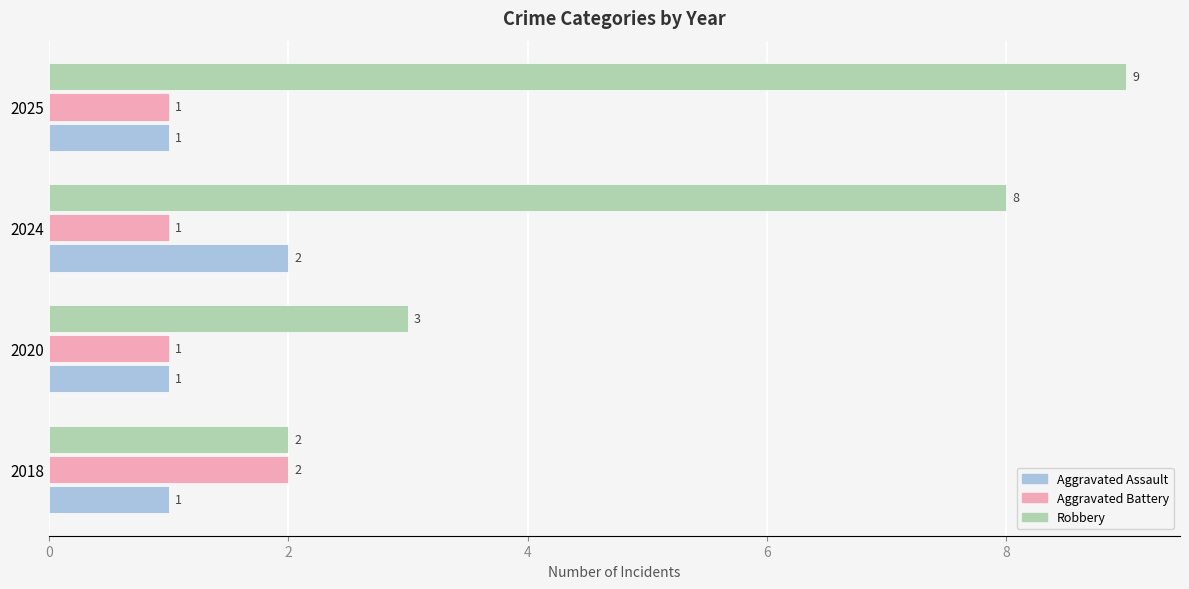

Which label corresponds to the largest value in the chart?

2025